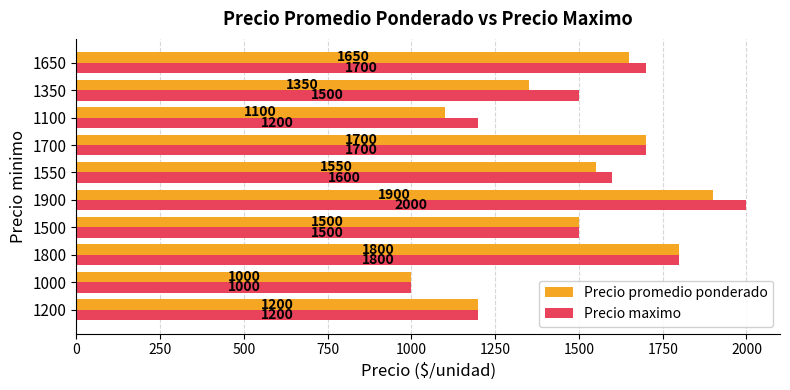

Is it true that Precio promedio ponderado equals 2788 at 1550?

False